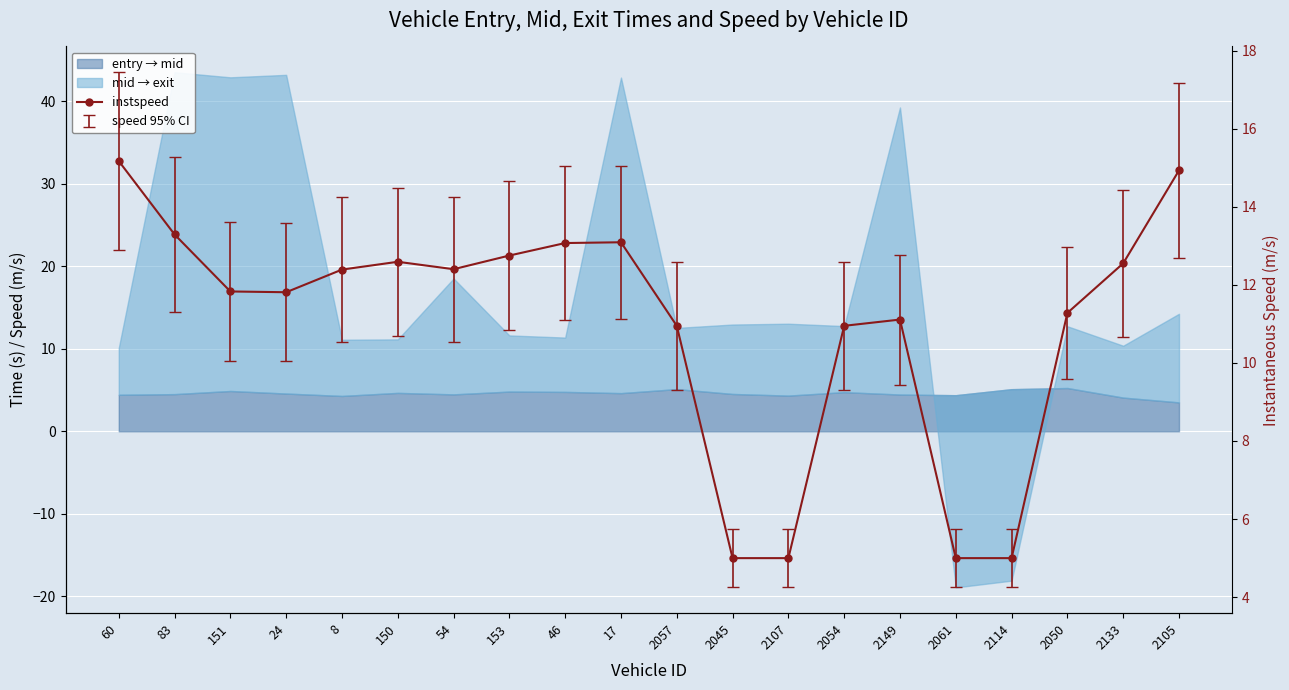

At which label is the value closest to 10?

2057